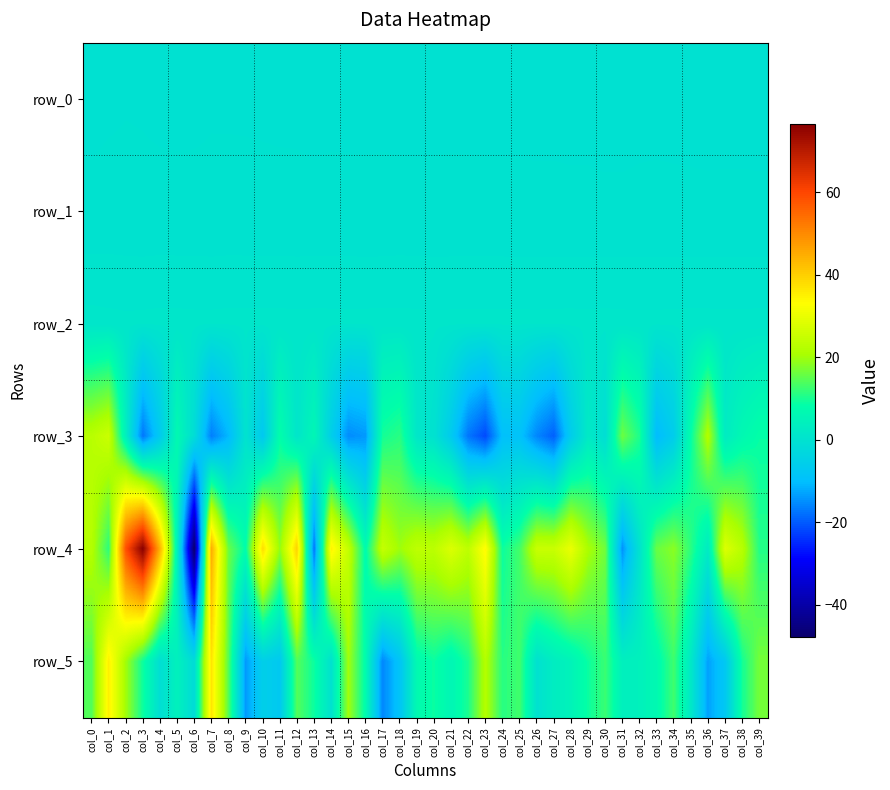

The row_1 series shows -0.0 at col_17. True or false?

False